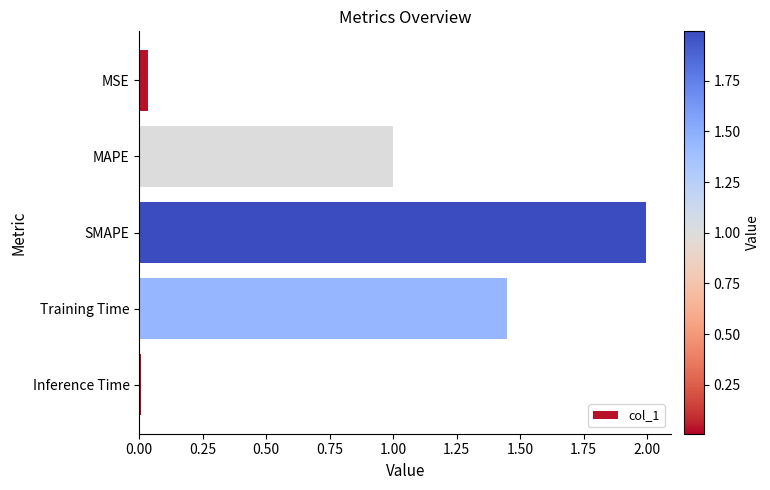

List the labels in order of value, smallest first.

Inference Time, MSE, MAPE, Training Time, SMAPE